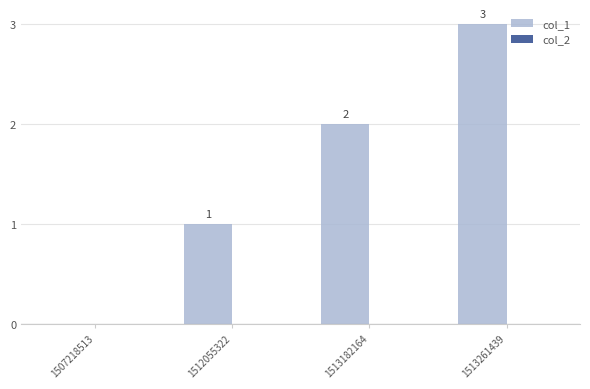

What is the greatest value displayed?

3